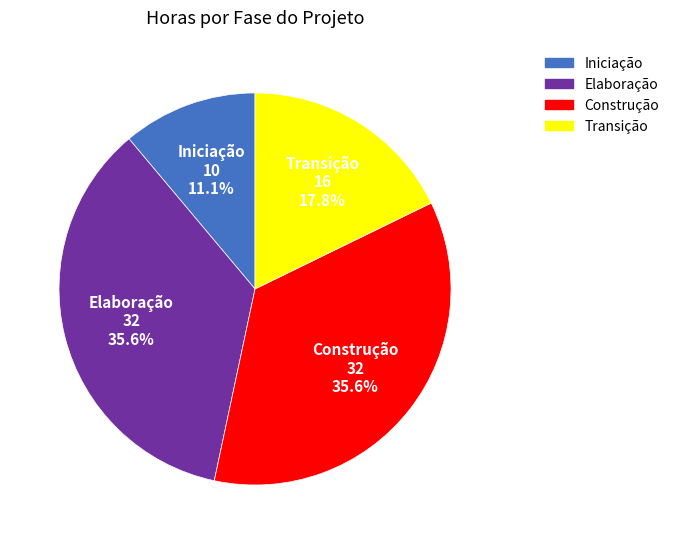

How many slices are in this pie chart?

4